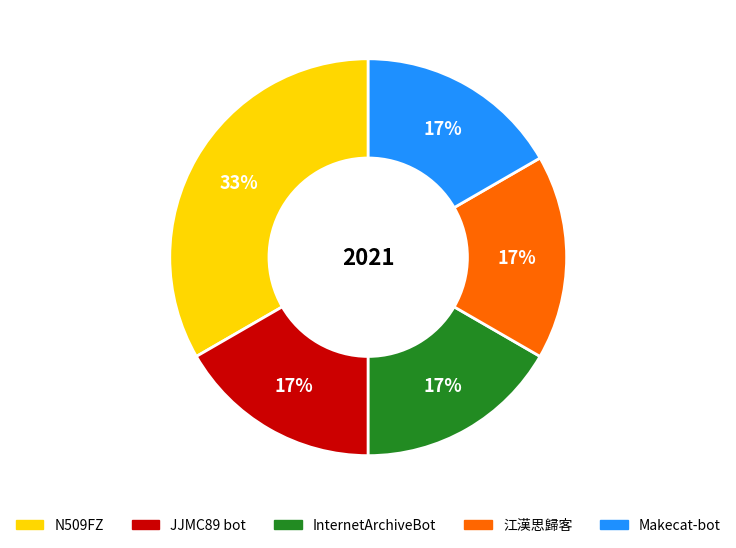

To the nearest percent, what percentage of the pie is JJMC89 bot?

17%